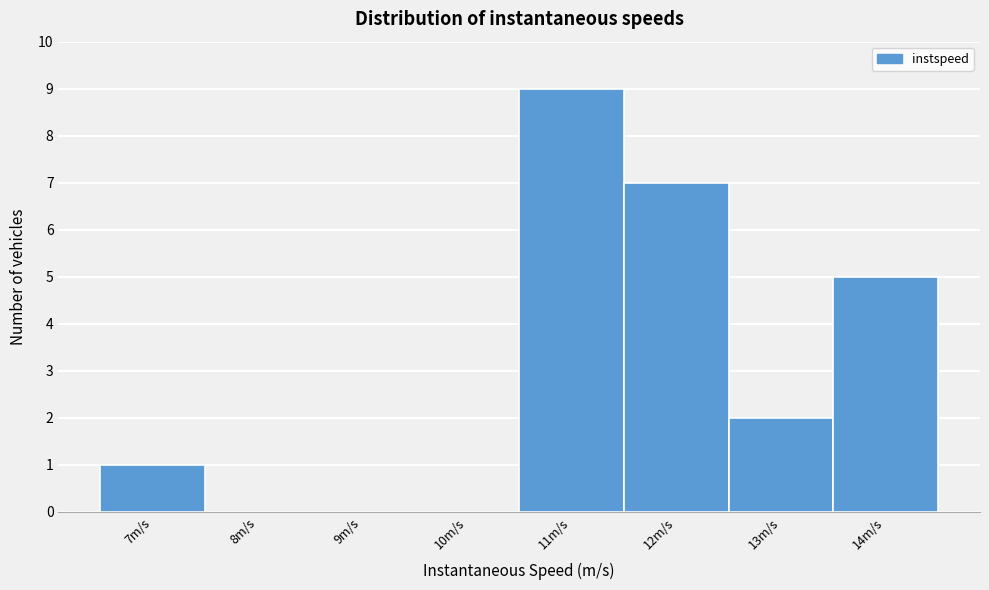

Reading right to left, what are all the values shown in this chart?

14m/s=5	13m/s=2	12m/s=7	11m/s=9	10m/s=0	9m/s=0	8m/s=0	7m/s=1